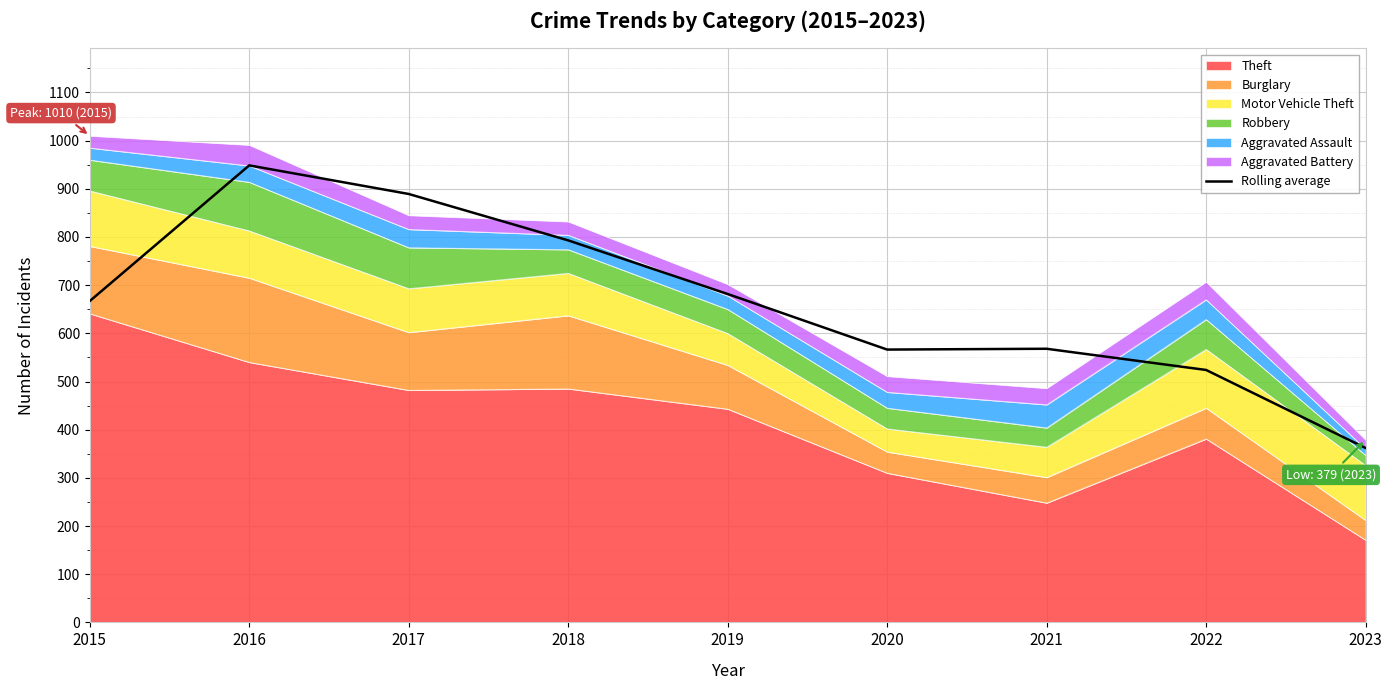

What is the sum of all values?

6000.0